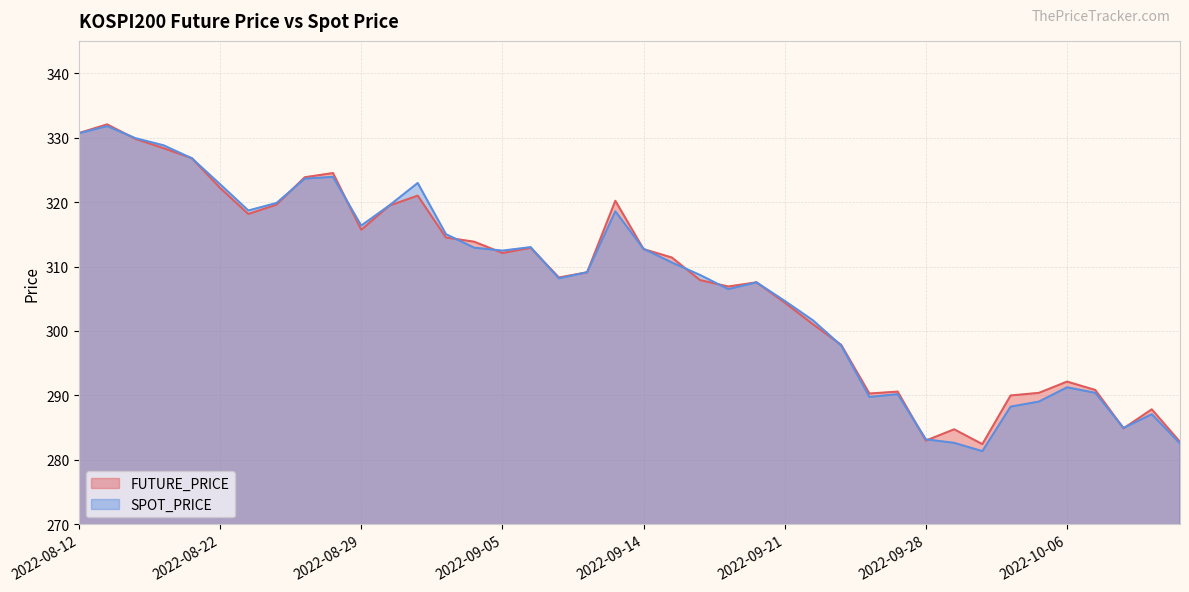

At how many categories does at least one series exceed 314?

15